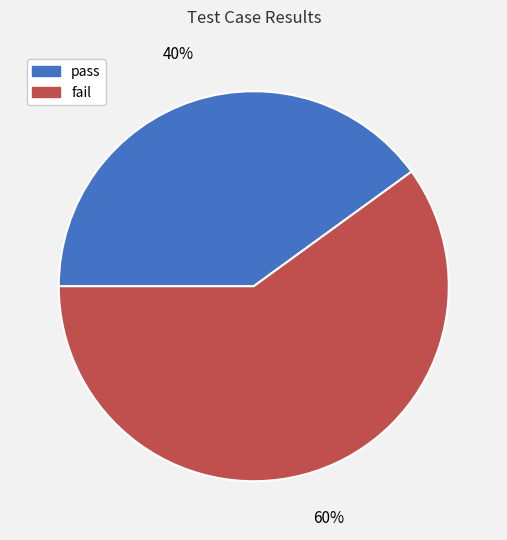

Do pass and fail together represent more than half of the pie?

Yes